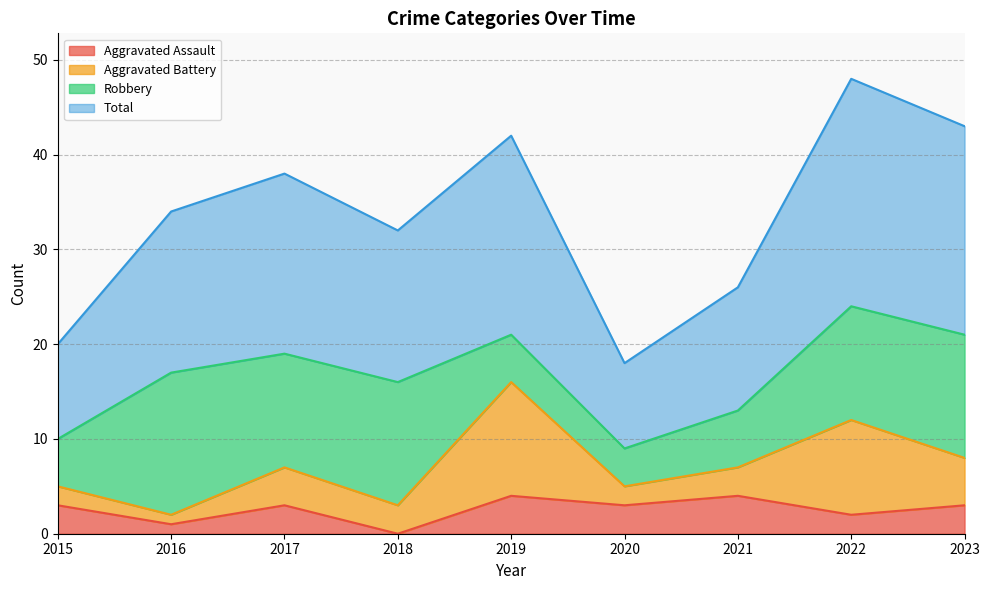

Where is the first local minimum for Aggravated Assault?

2016